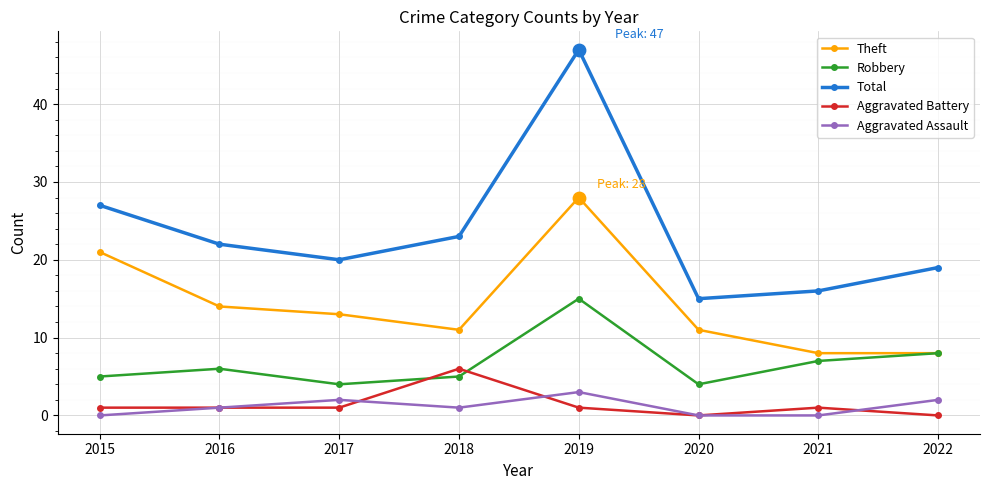

Which series has the largest range (max minus min)?

Total